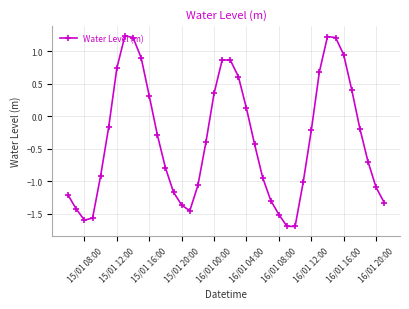

What is the minimum value shown in the chart?

-1.7